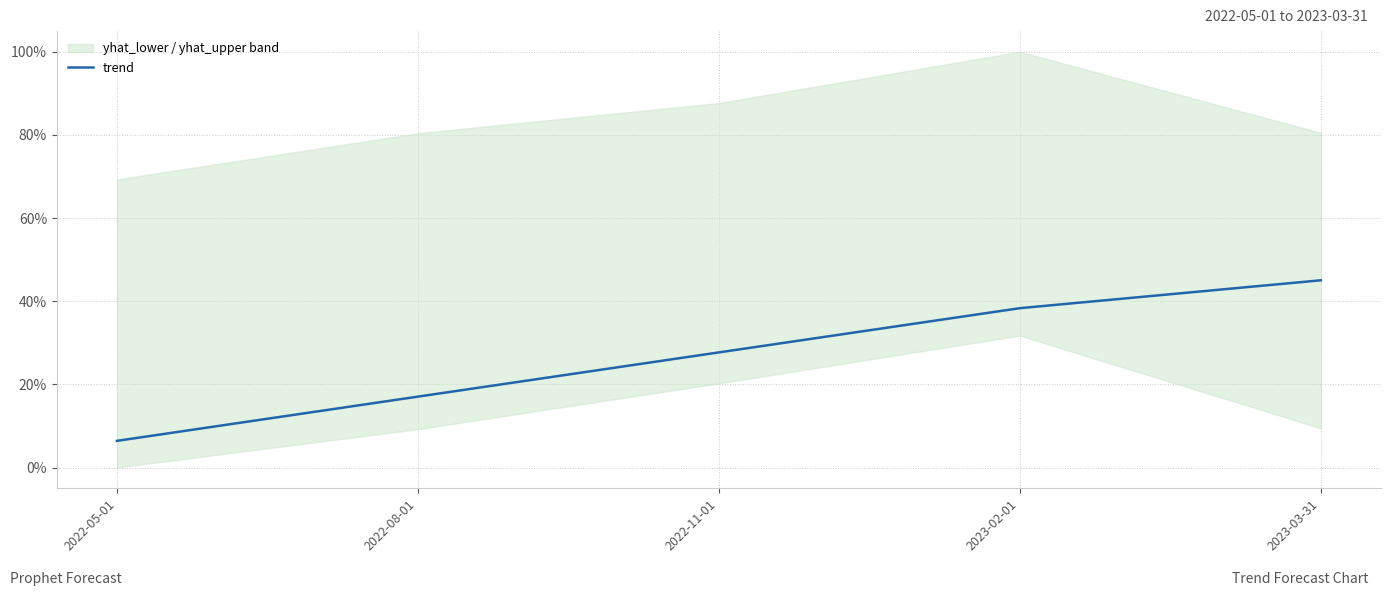

List the labels in order of value, smallest first.

2022-05-01, 2022-08-01, 2022-11-01, 2023-02-01, 2023-03-31